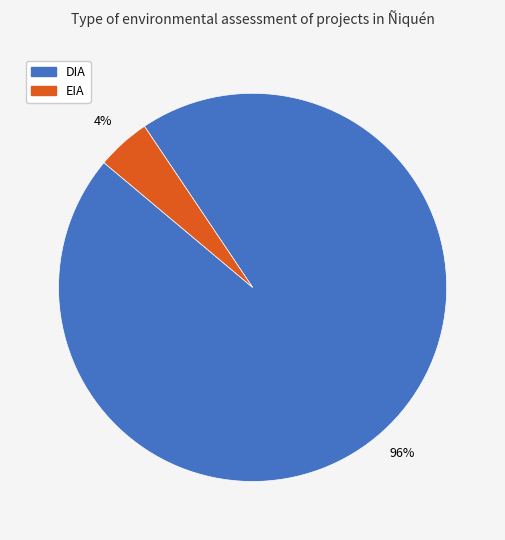

Count the number of slices in the pie.

2